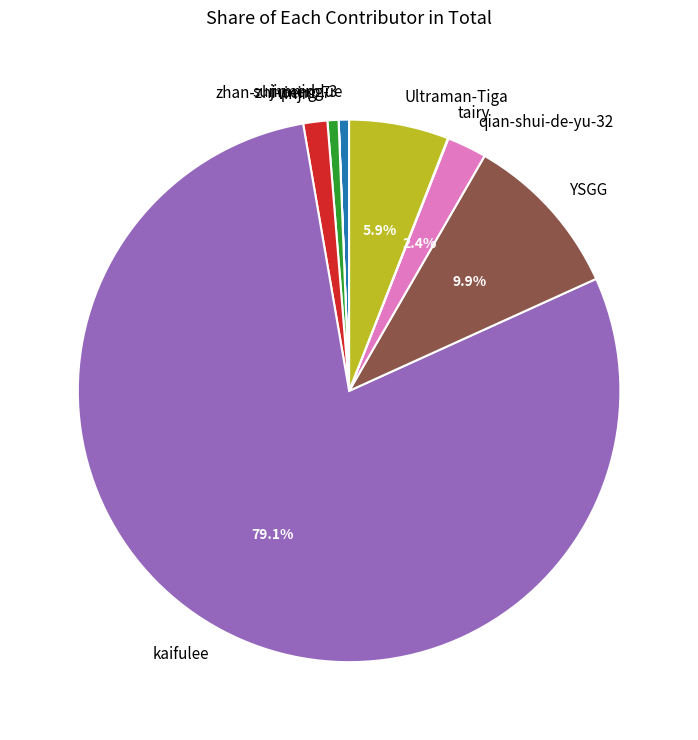

The kaifulee slice represents 64% of the pie. True or false?

False